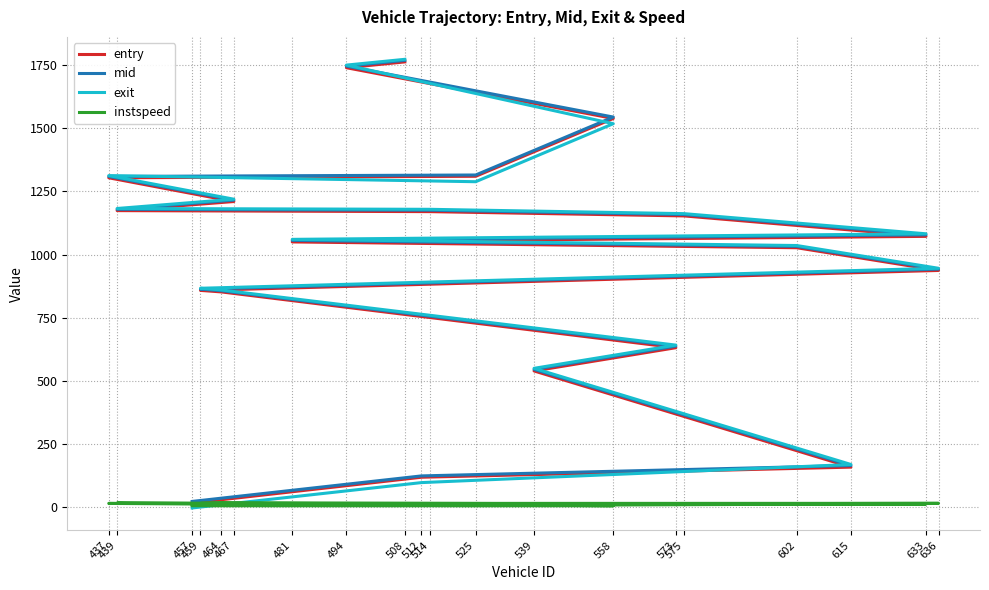

True or false: instspeed and entry intersect in this chart.

False